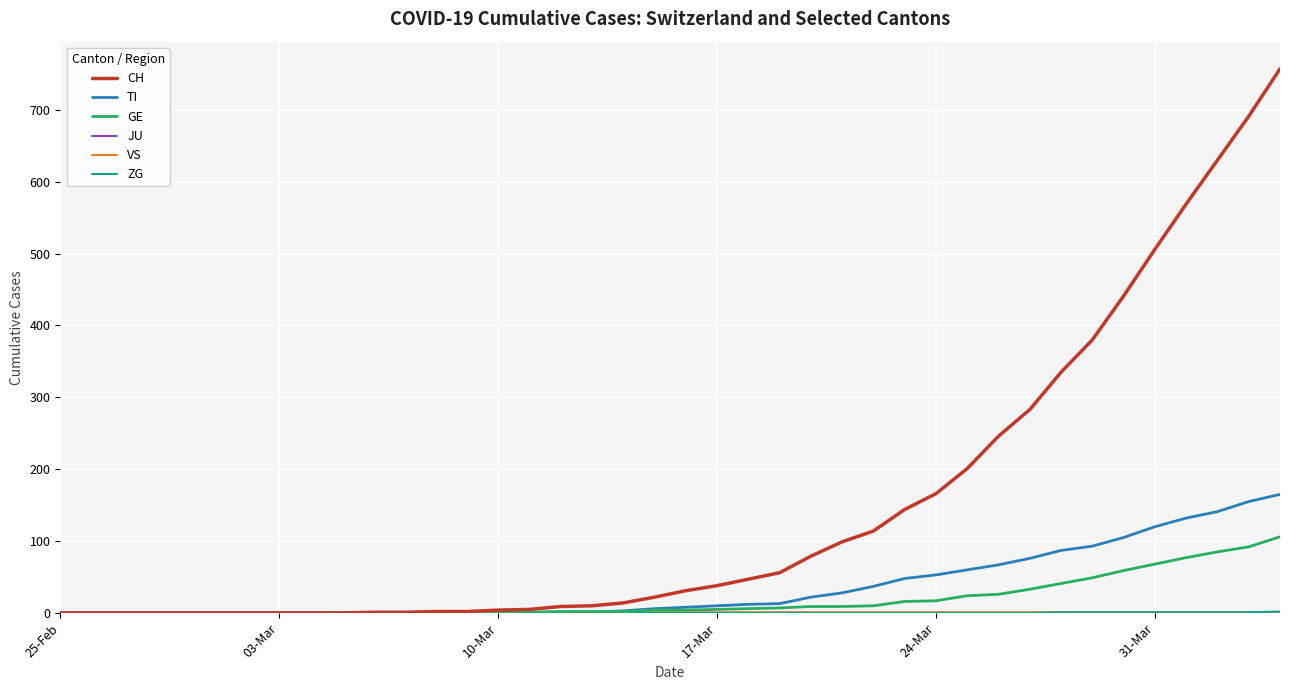

Which series has the largest total across all categories?

CH